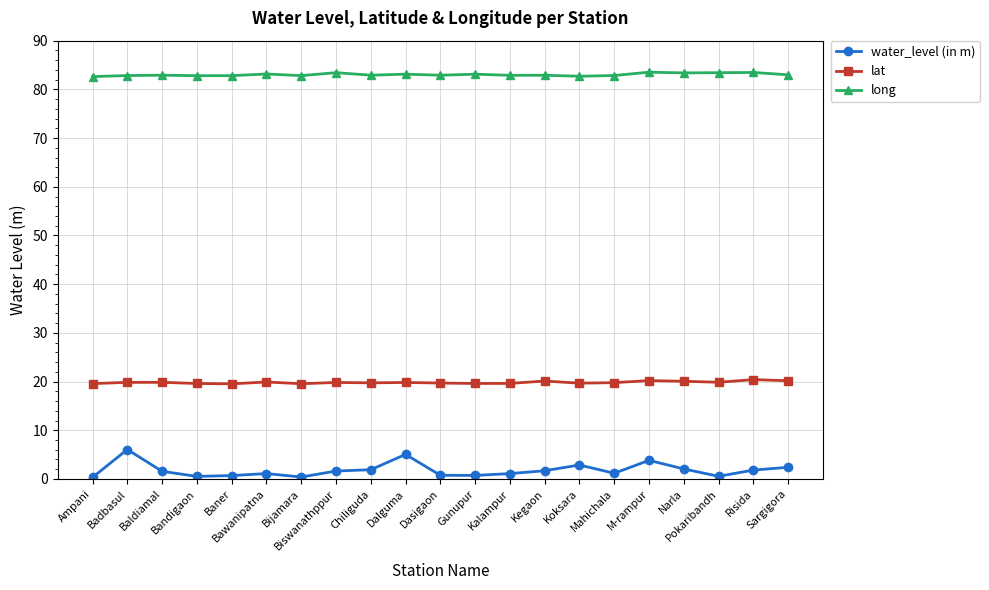

Where is the first local maximum for water_level (in m)?

Badbasul